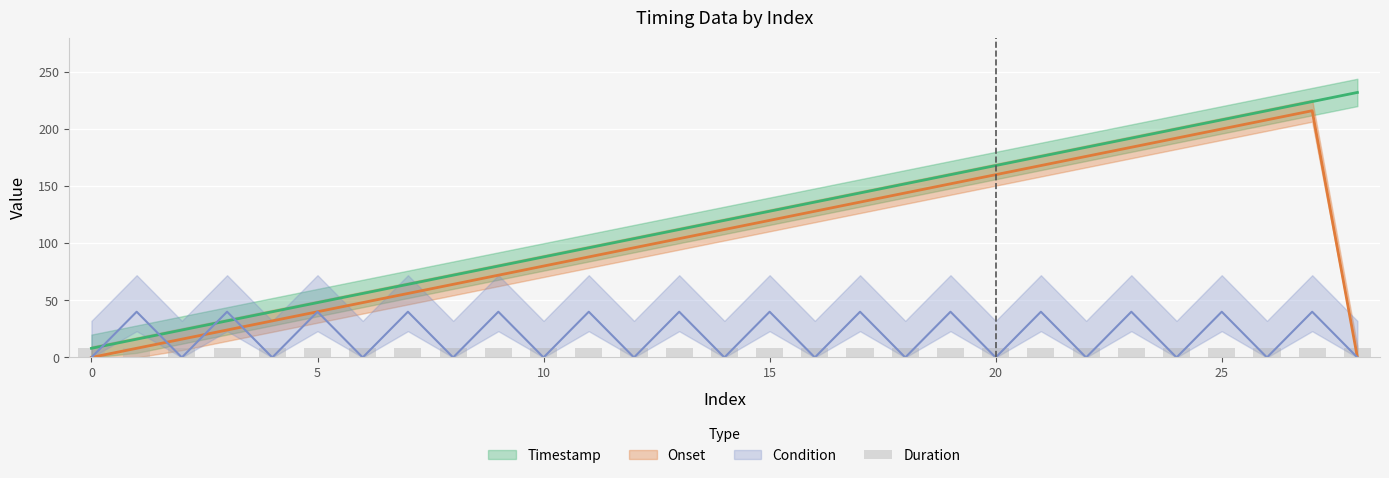

Does the chart contain stacked bars?

No